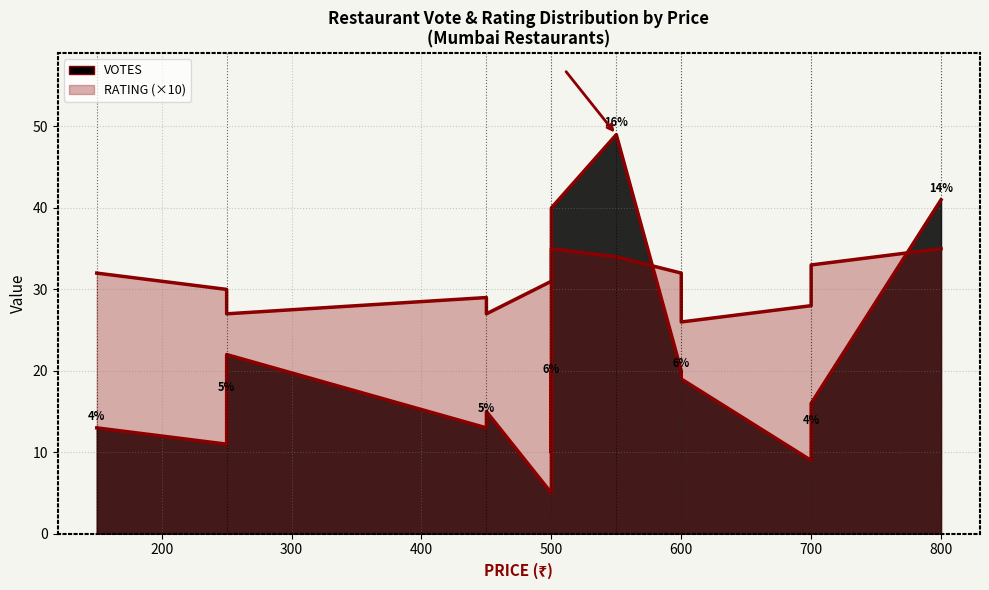

List the series in order of their peak value, lowest first.

RATING, VOTES